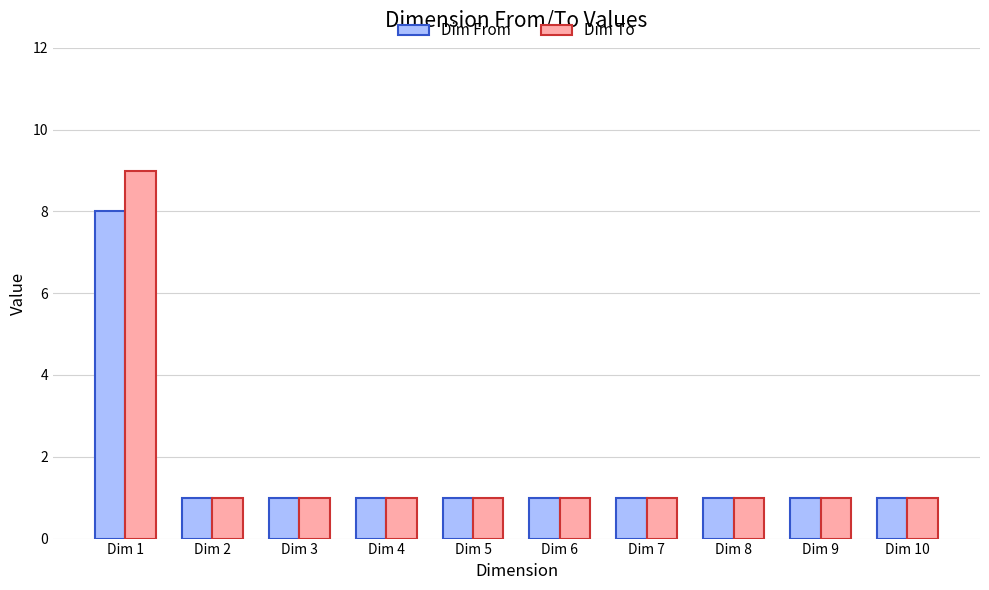

List the series in order of their peak value, lowest first.

Dim From, Dim To